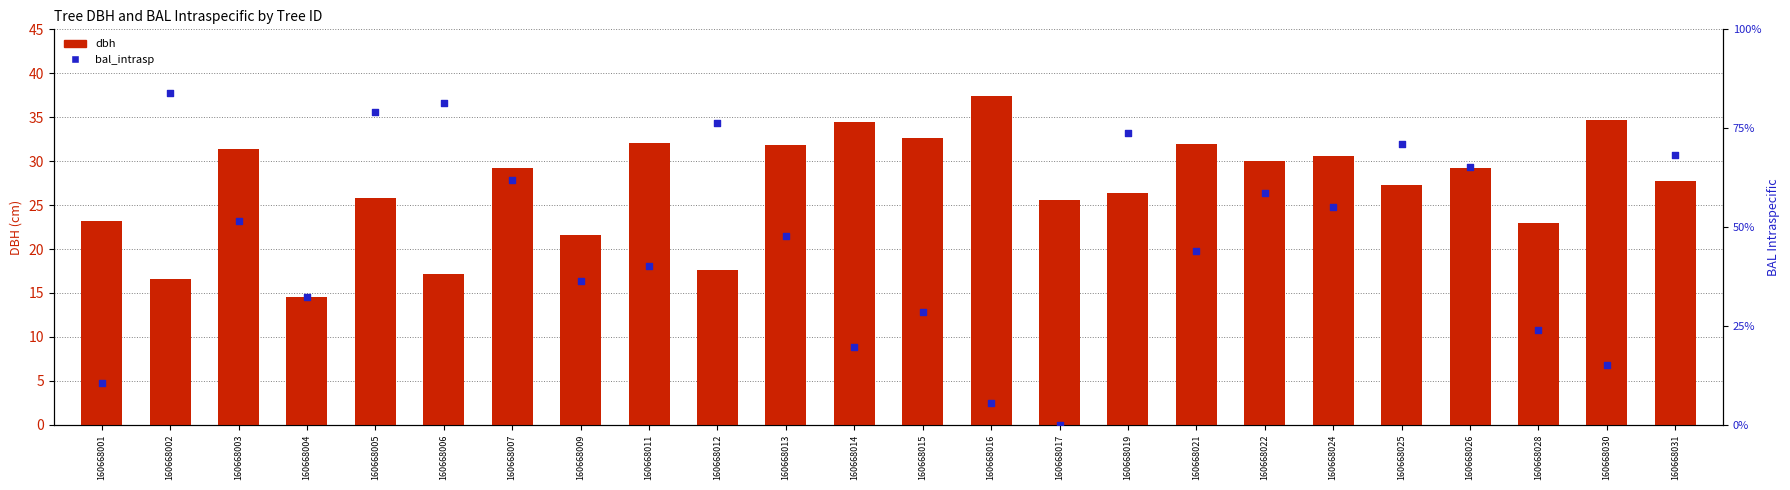

Which series has the largest total across all categories?

bal_intrasp